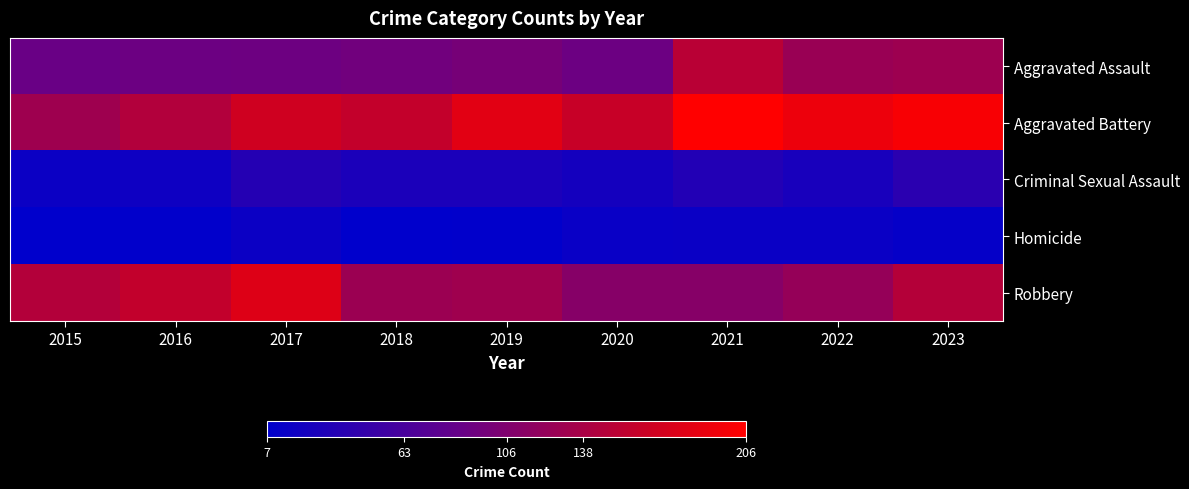

At 2022, list the series in order from largest to smallest.

Aggravated Battery, Aggravated Assault, Robbery, Criminal Sexual Assault, Homicide